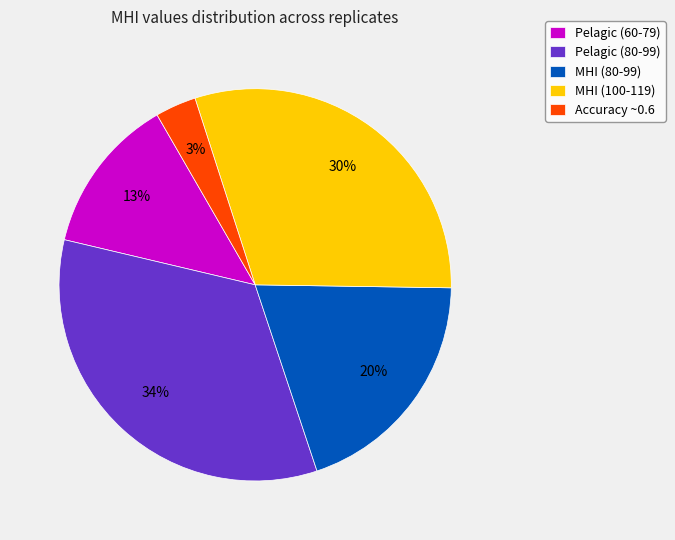

Rank the categories by value from highest to lowest.

Pelagic (80-99), MHI (100-119), MHI (80-99), Pelagic (60-79), Accuracy ~0.6